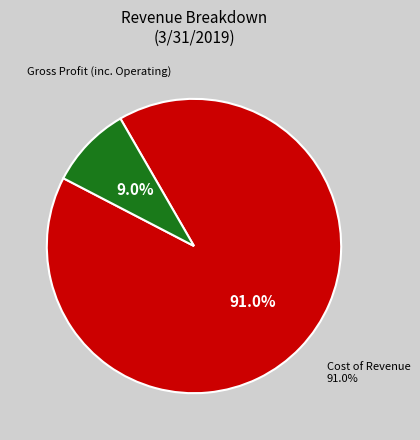

Which slice represents more than half of the pie?

Cost of Revenue